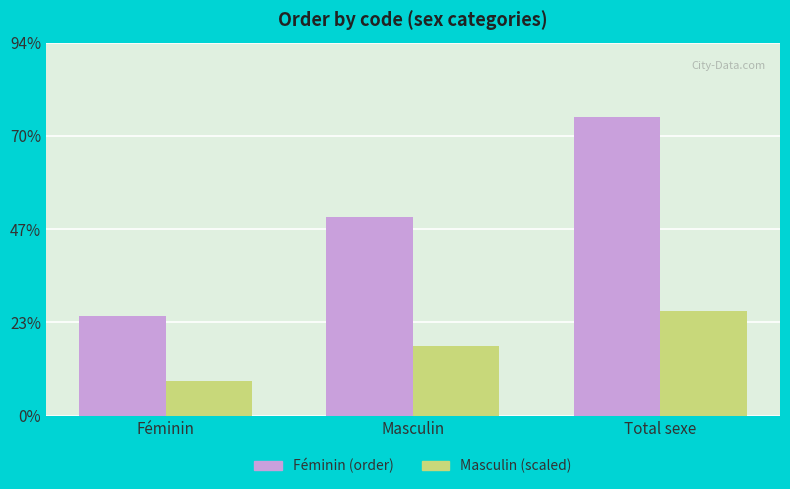

Are the bars horizontal?

No